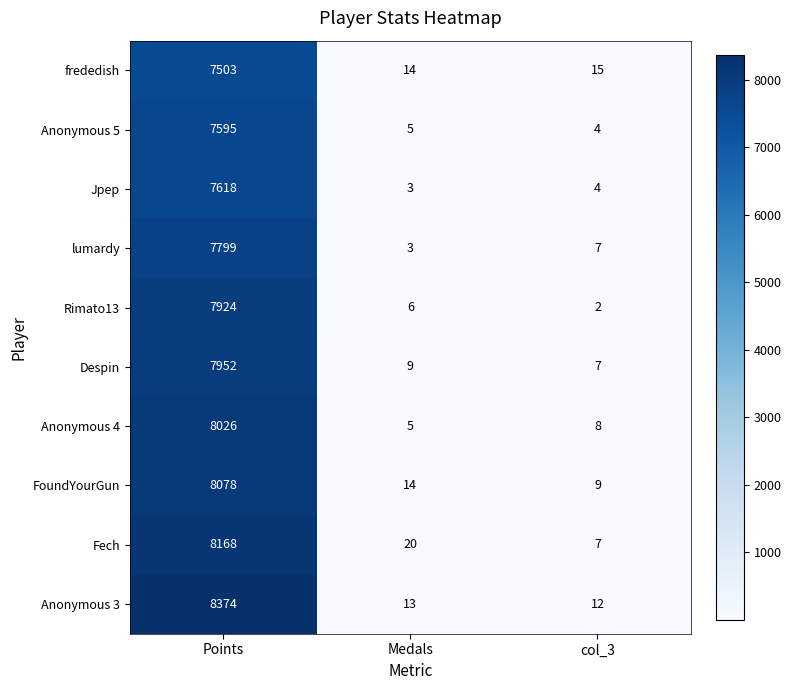

Count the number of data series in this chart.

10